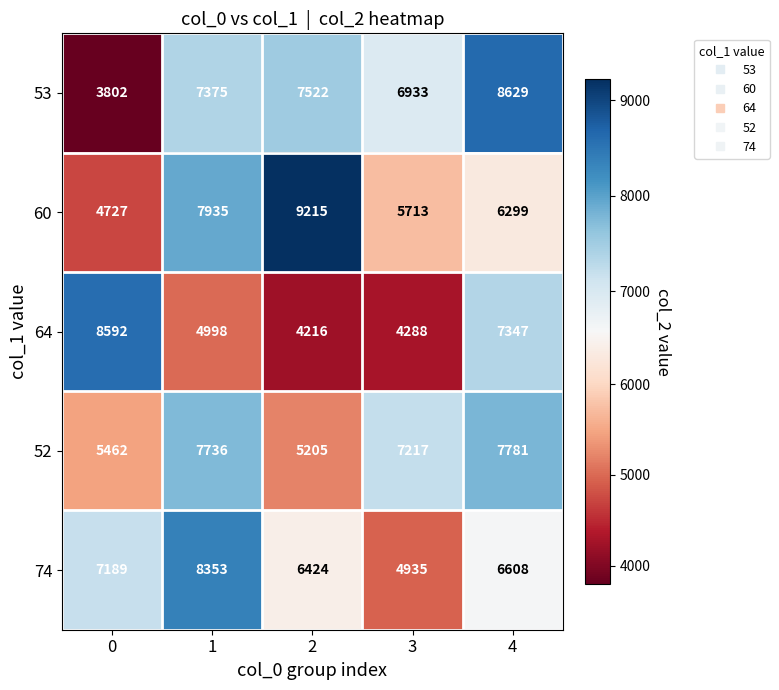

How many data points does each series have?

5